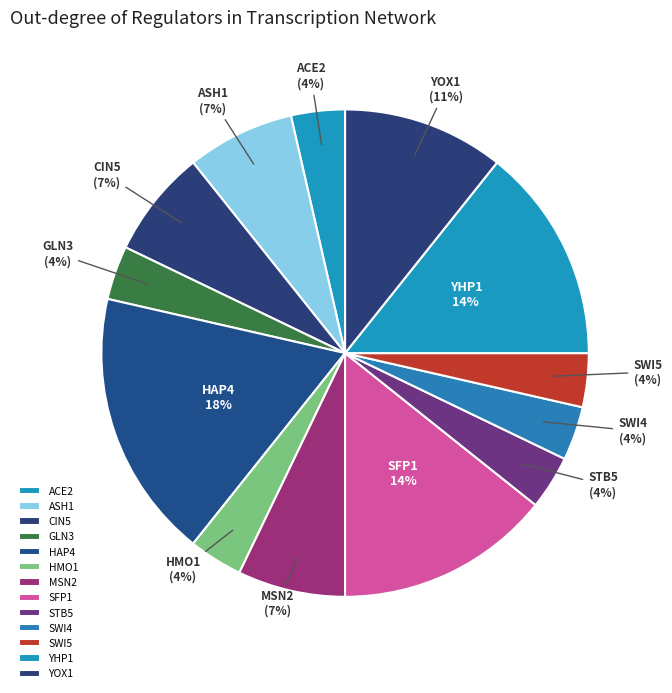

Is the sum of STB5 and ACE2 greater than half?

No